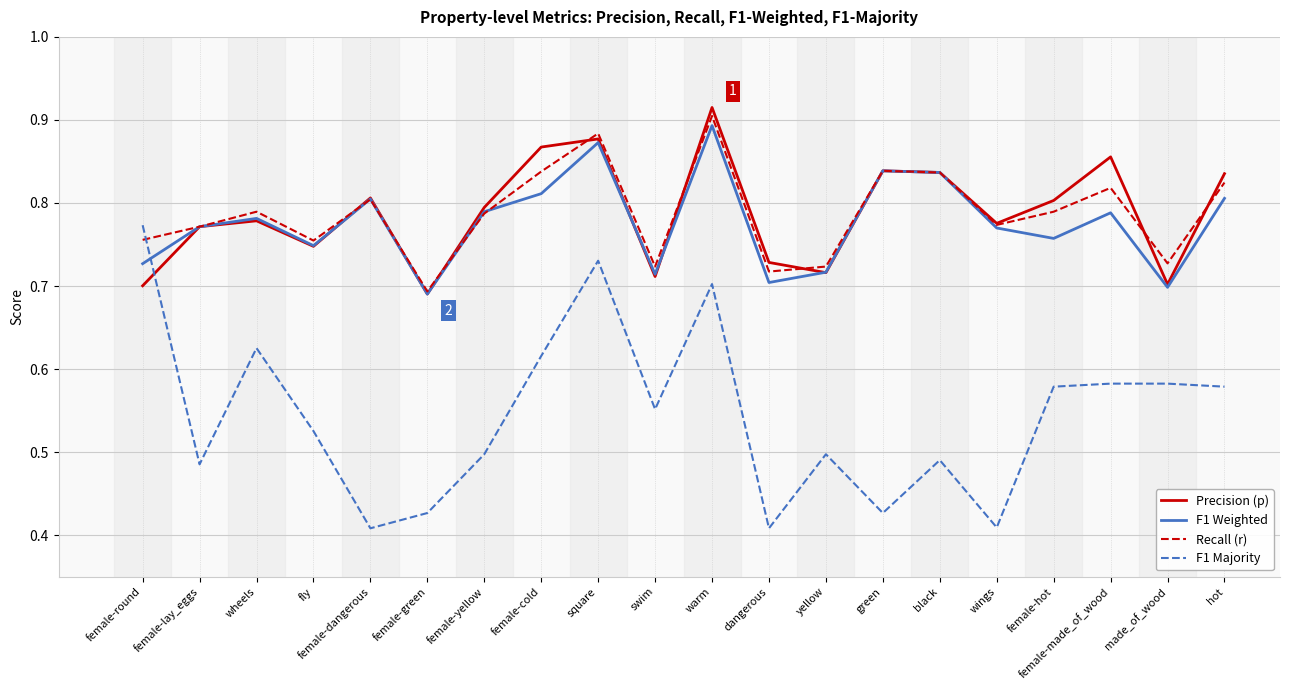

True or false: F1 Majority and F1 Weighted intersect in this chart.

True